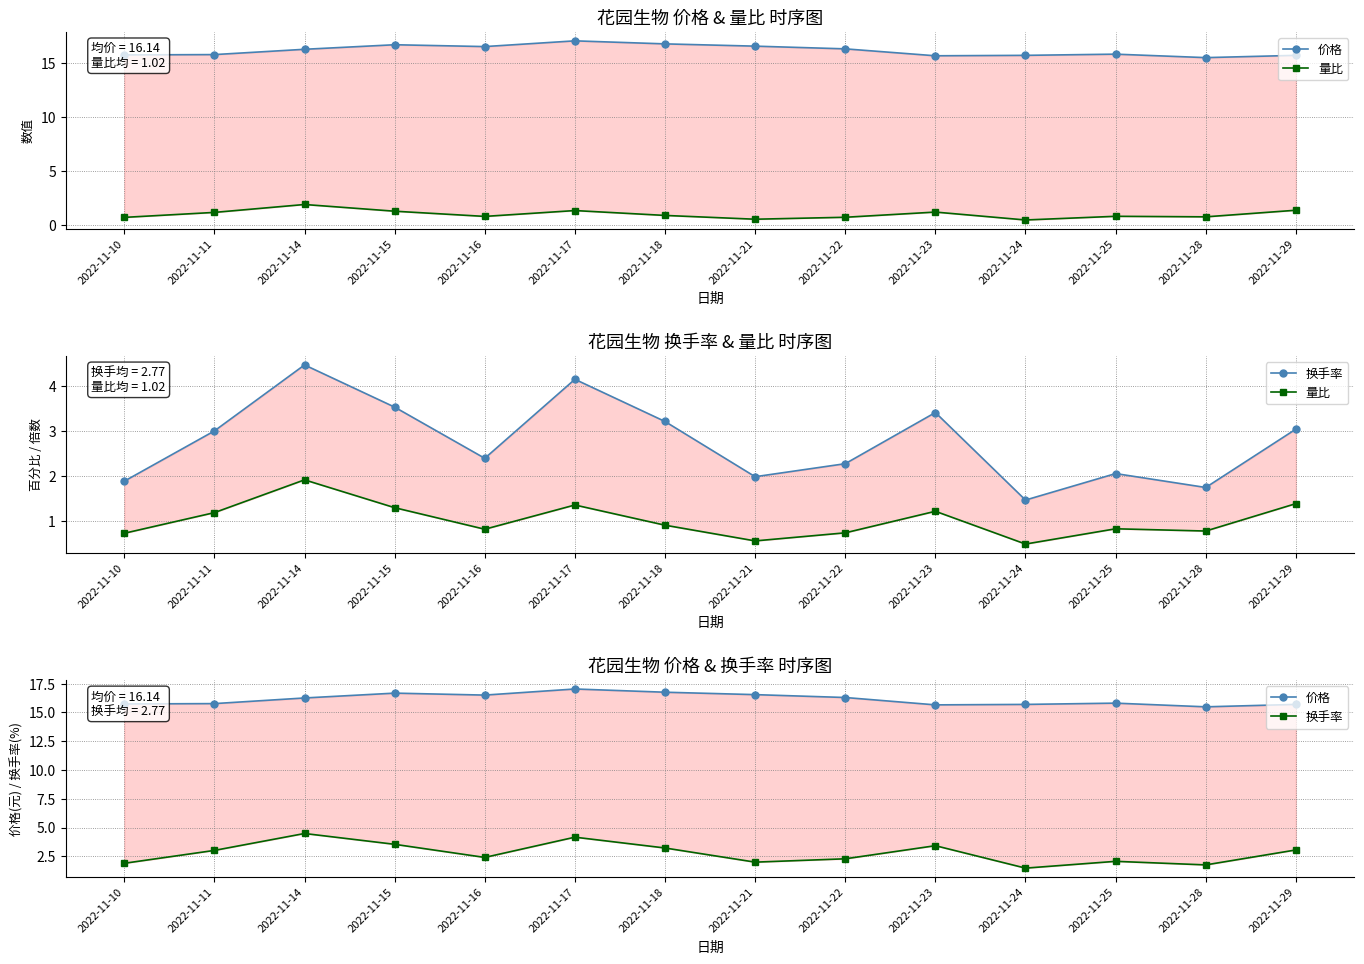

Does the chart have visible grid lines?

Yes